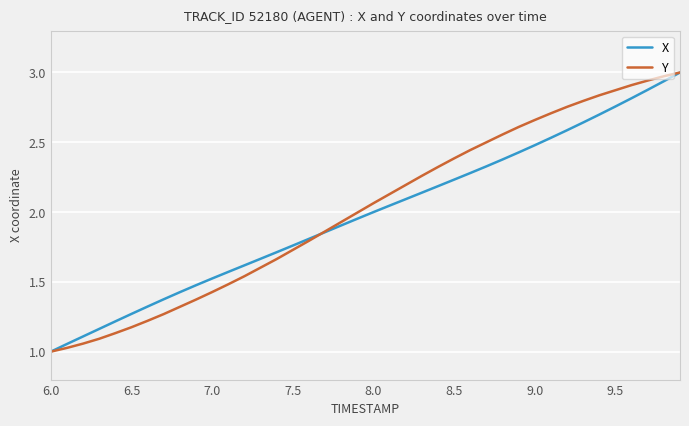

Reading left to right, what are all the values shown in this chart?

X: 1.0	1.1	1.1	1.2	1.2	1.3	1.3	1.4	1.4	1.5	1.5	1.6	1.6	1.7	1.7	1.8	1.8	1.9	1.9	2.0	2.0	2.0	2.1	2.1	2.2	2.2	2.3	2.3	2.4	2.4	2.5	2.5	2.6	2.6	2.7	2.8	2.8	2.9	2.9	3.0
Y: 1.0	1.0	1.1	1.1	1.1	1.2	1.2	1.3	1.3	1.4	1.4	1.5	1.5	1.6	1.7	1.7	1.8	1.9	1.9	2.0	2.1	2.1	2.2	2.3	2.3	2.4	2.4	2.5	2.6	2.6	2.7	2.7	2.8	2.8	2.8	2.9	2.9	2.9	3.0	3.0